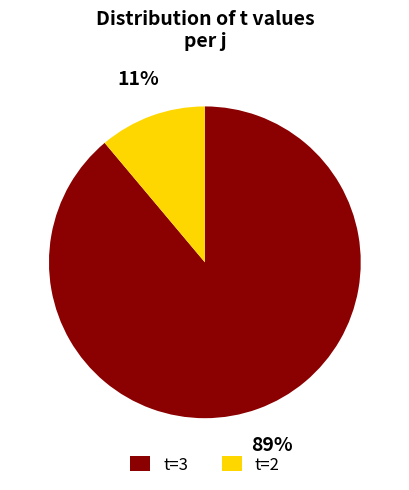

The t=2 slice represents 11% of the pie. True or false?

True